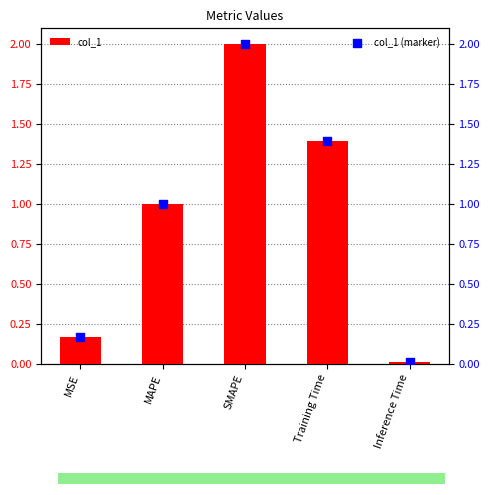

Which series has the widest spread of Y values?

col_1